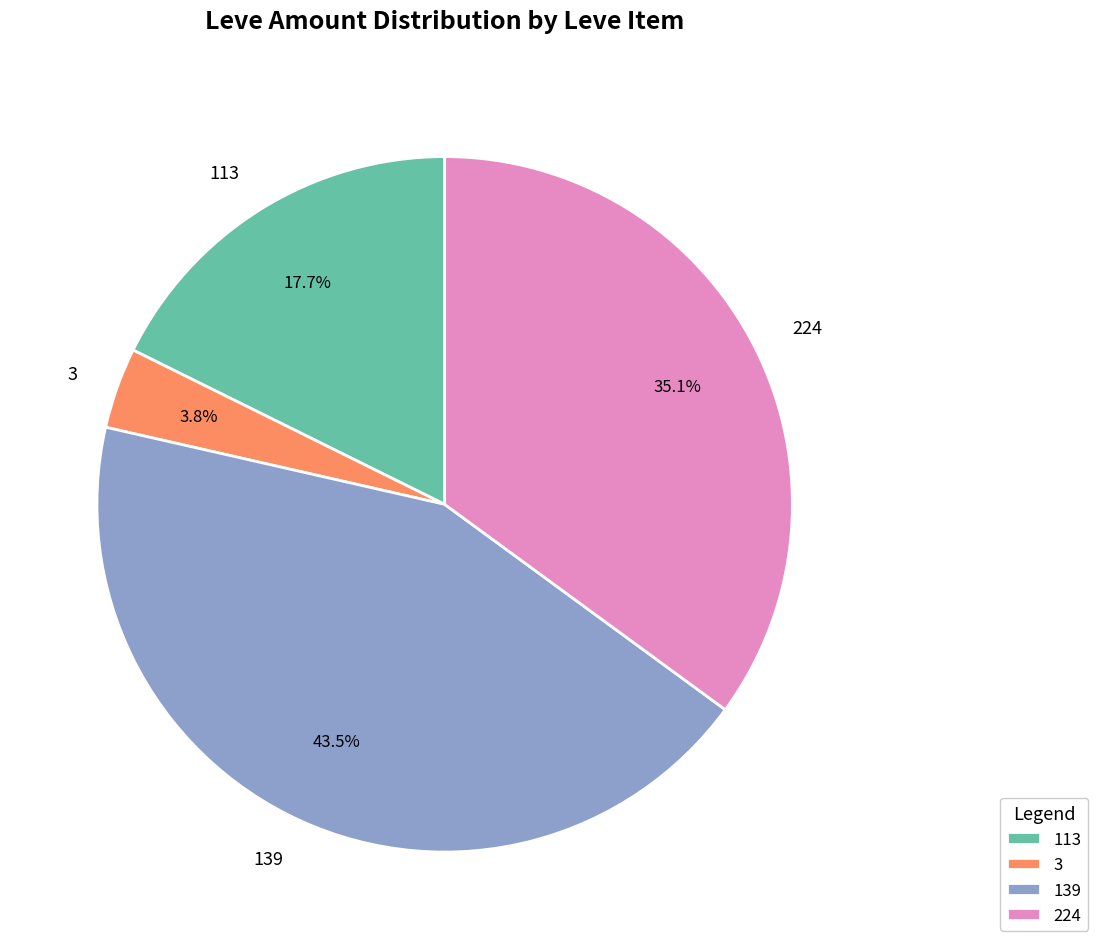

How many segments does this pie chart have?

4